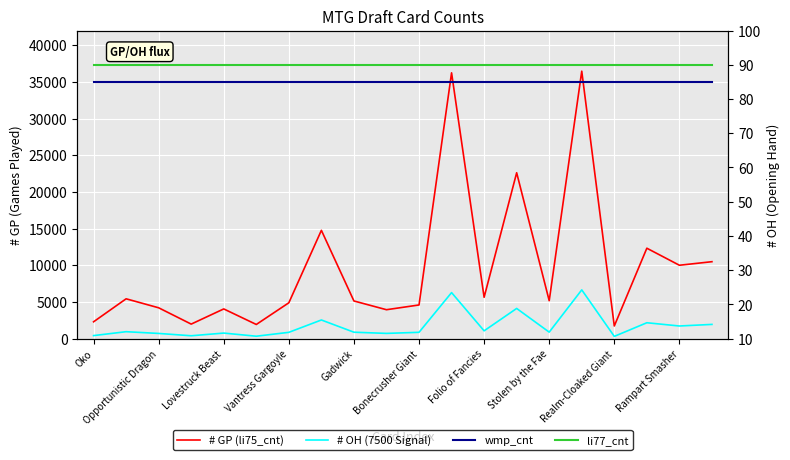

How many interior local valleys does the # GP series have?

7